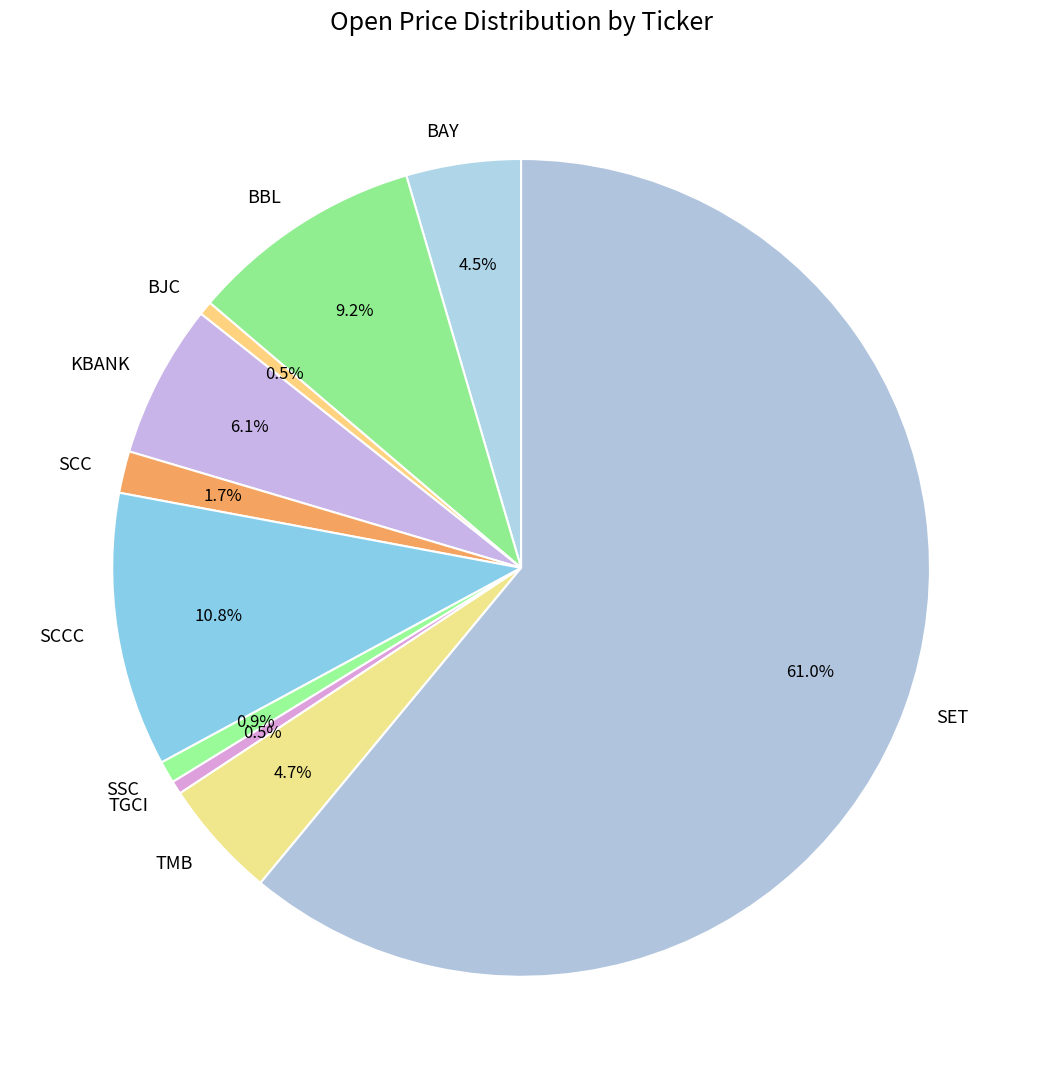

What is the majority slice?

SET